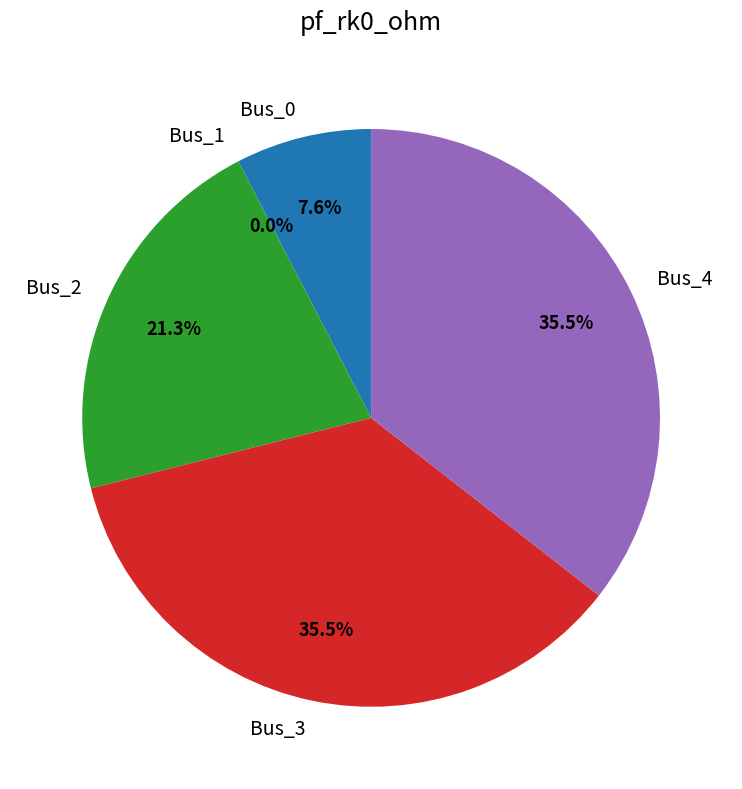

To the nearest percent, what is the difference between the Bus_2 and Bus_0 slice percentages?

14%